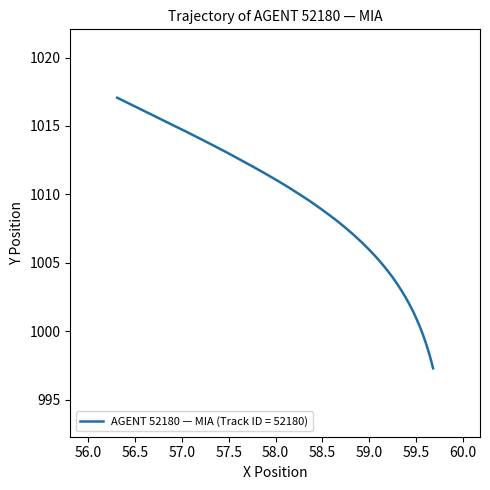

What is the smallest value displayed?

997.3